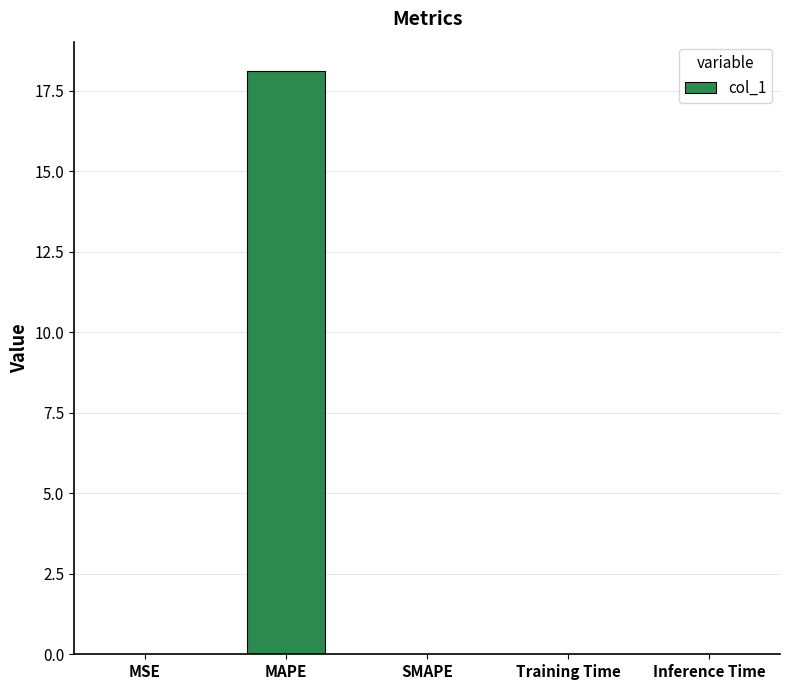

Are the bars grouped side by side (vs. stacked)?

No